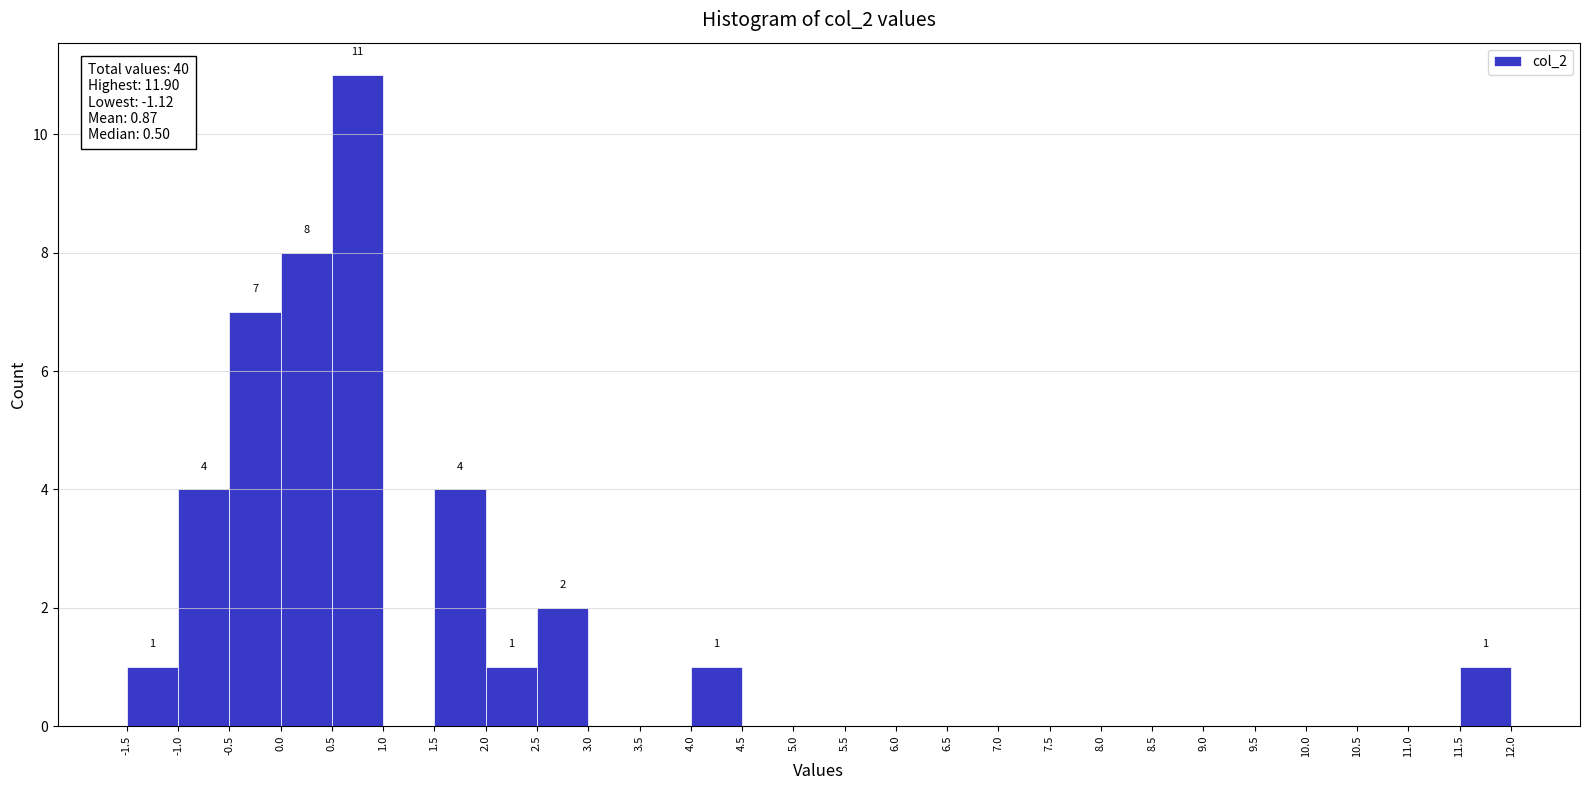

Over which range of the x-axis is the bar tallest?

0.5 to 1.0